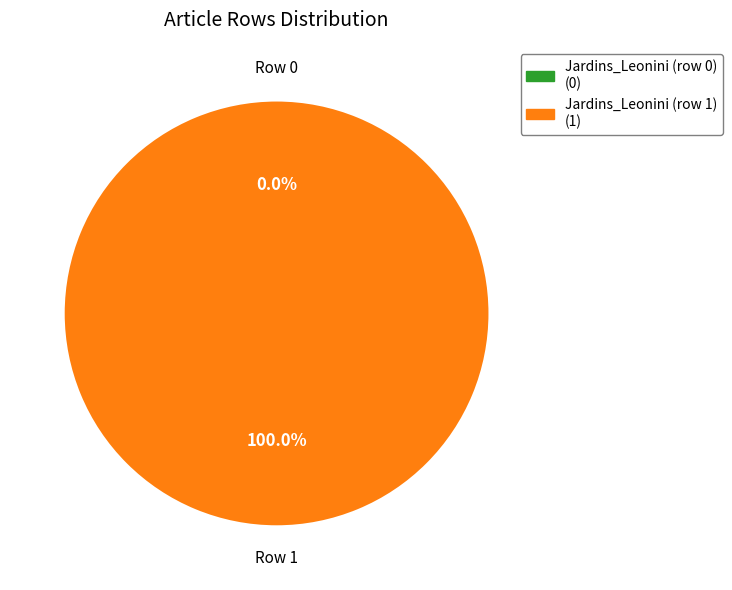

Which slice is the smallest?

Jardins_Leonini (row 0)